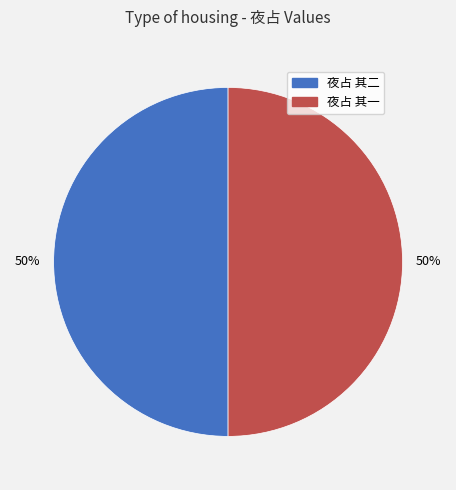

To the nearest percent, what portion does 夜占 其一 represent?

50%